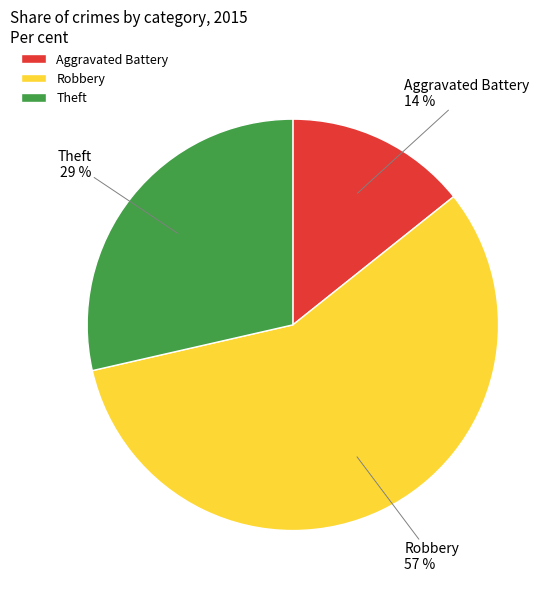

What percentage is the Robbery slice, to the nearest percent?

57%